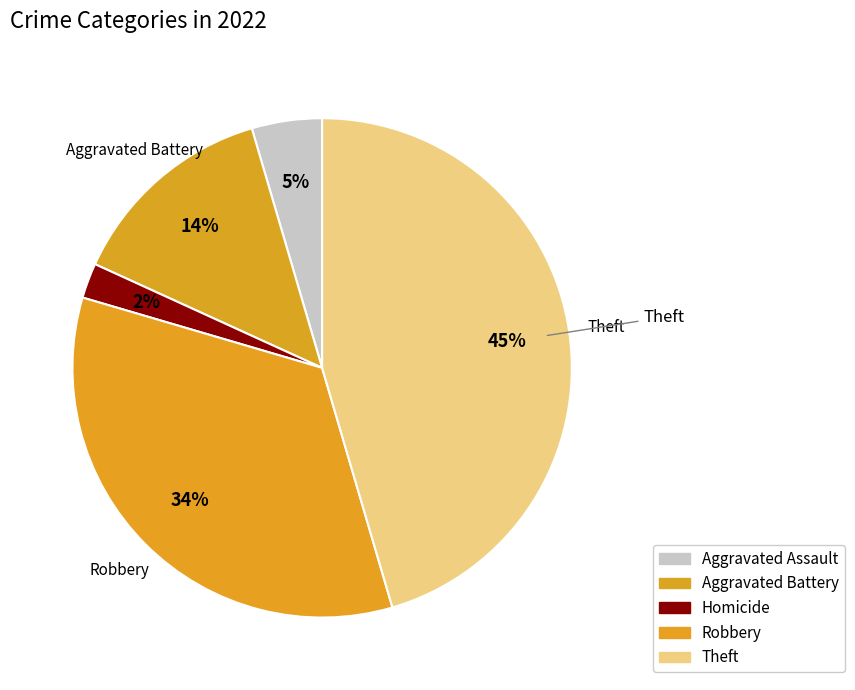

Count the number of slices in the pie.

5